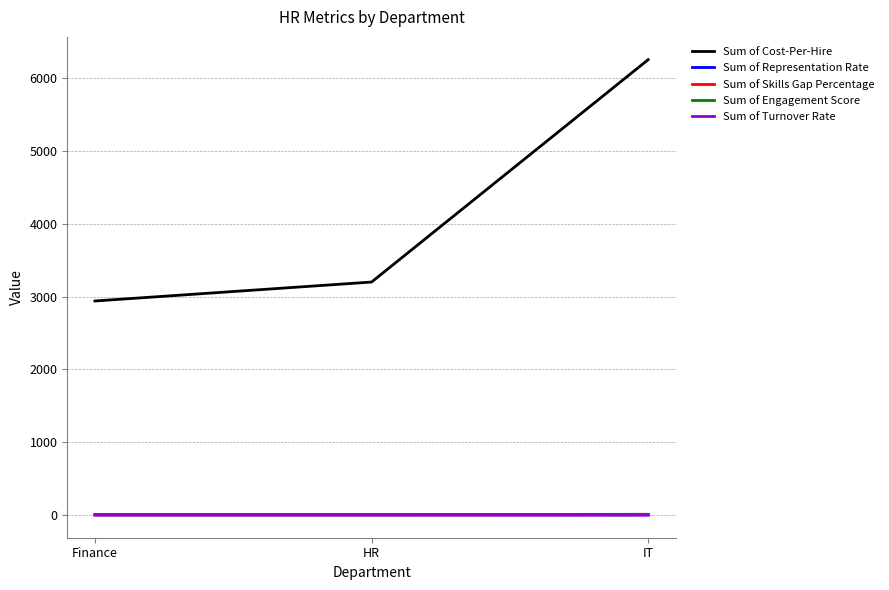

At how many categories does at least one series exceed 374?

3